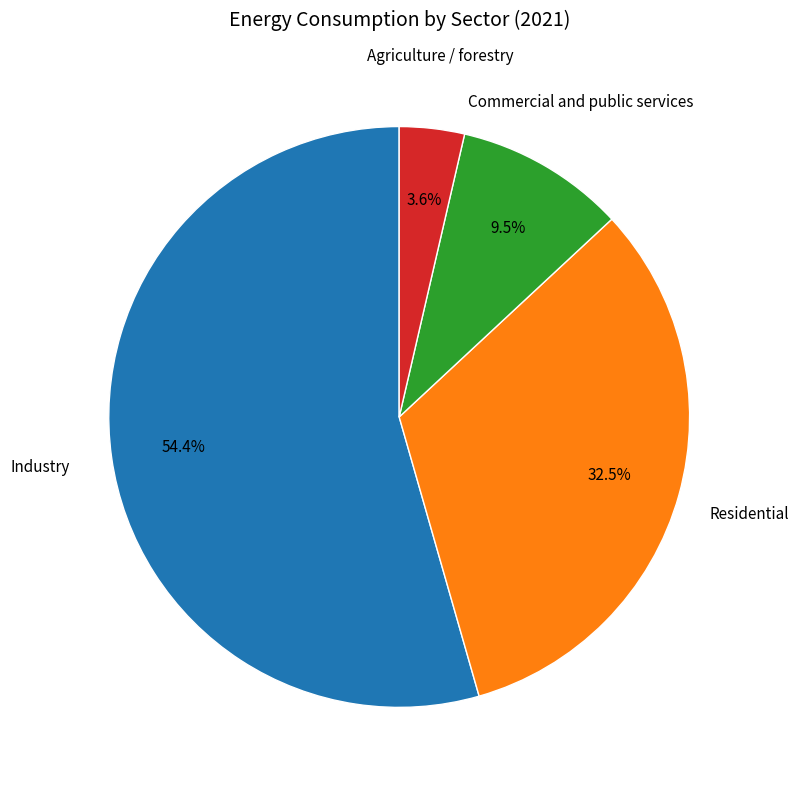

Is there a majority slice in this chart?

Yes